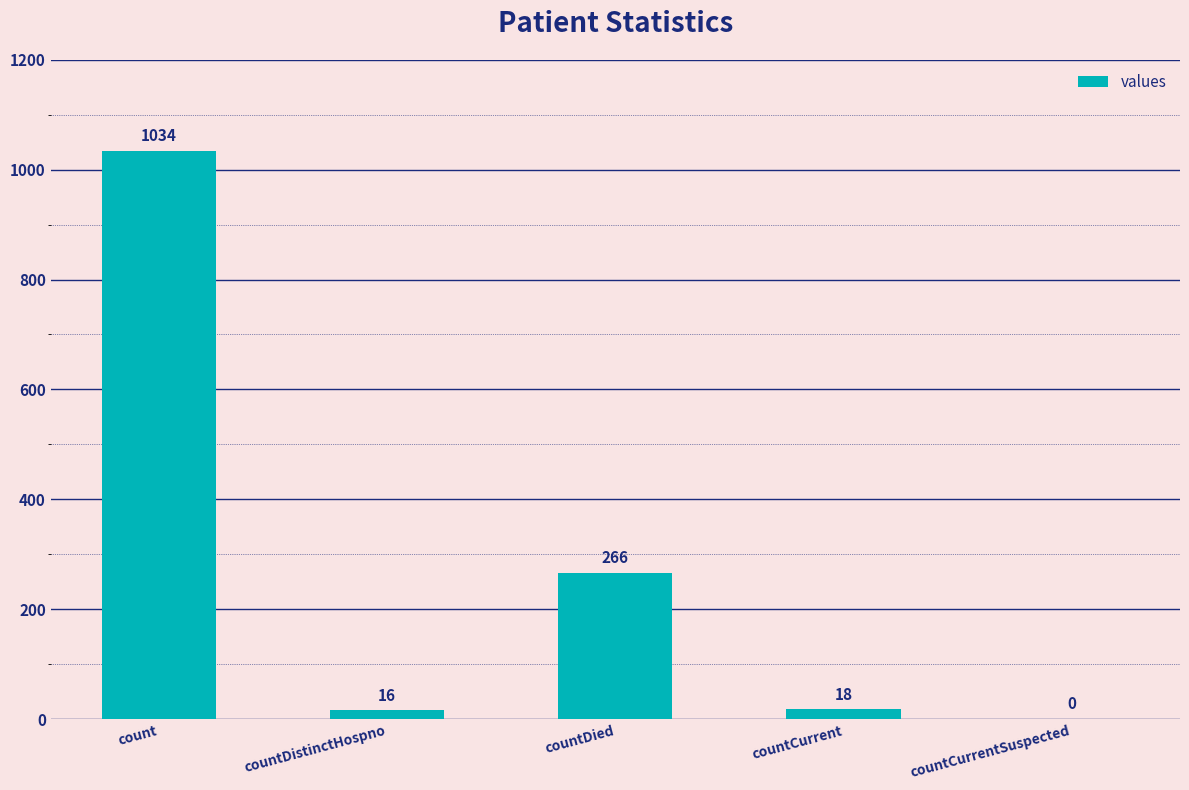

What is the greatest value displayed?

1034